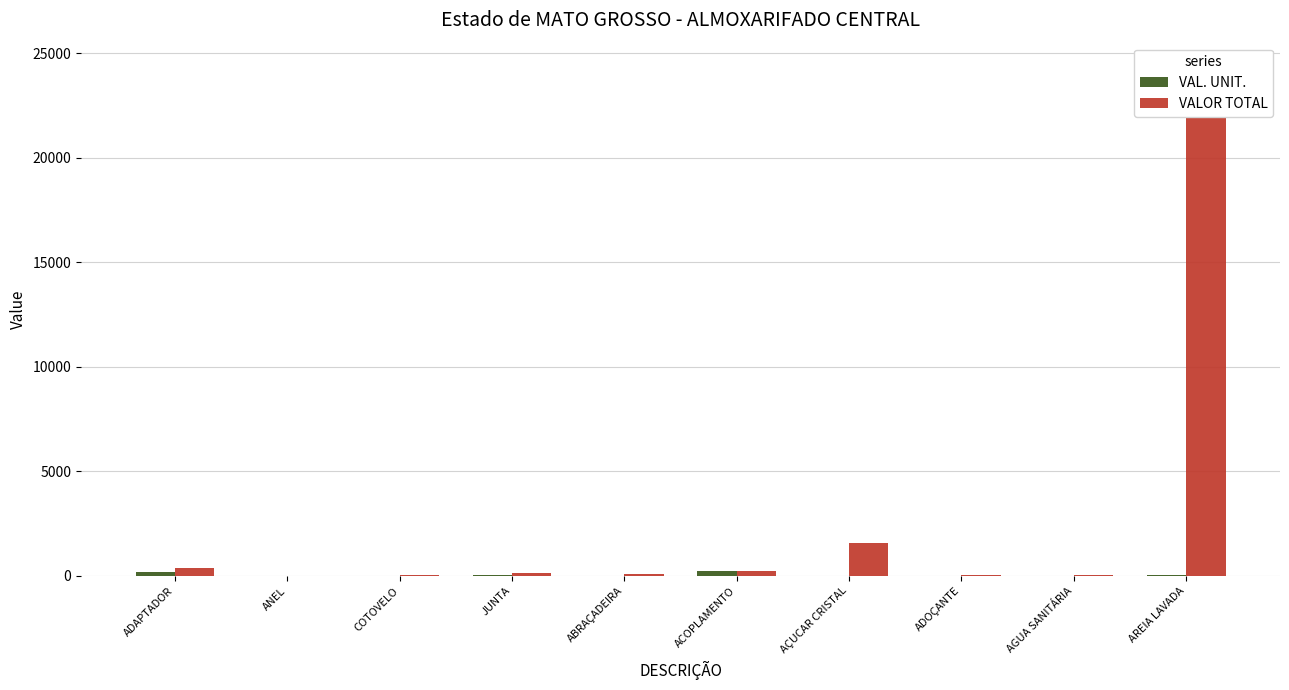

What is the sum of the VAL. UNIT. values at AREIA LAVADA and AGUA SANITÁRIA?

58.0